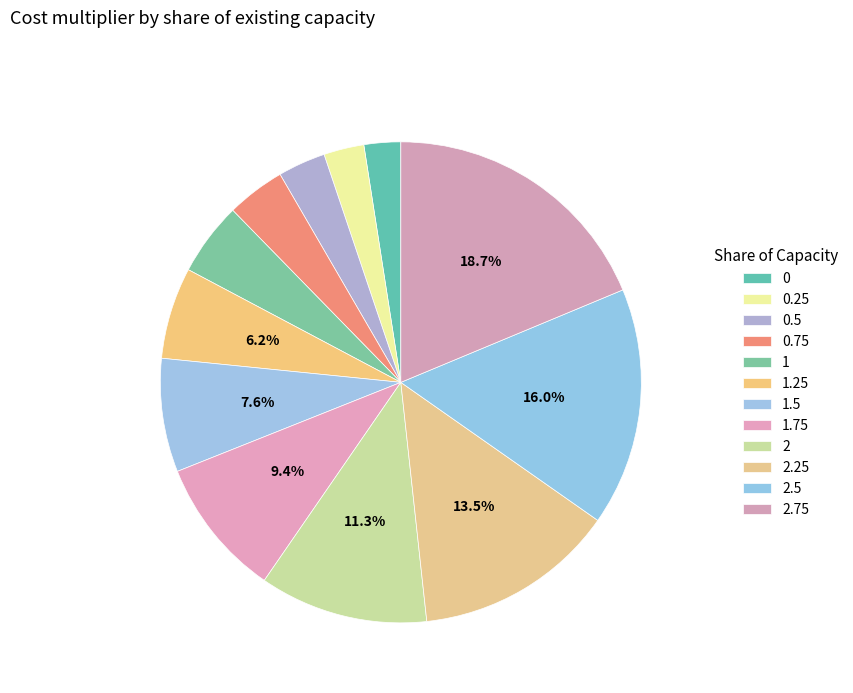

Approximately how many times larger is the value at 0.25 compared to 2.25?

0.2